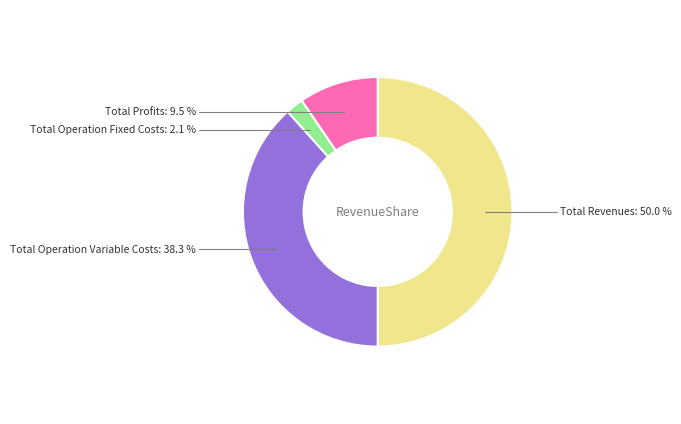

To the nearest percent, what is the average slice percentage?

25%